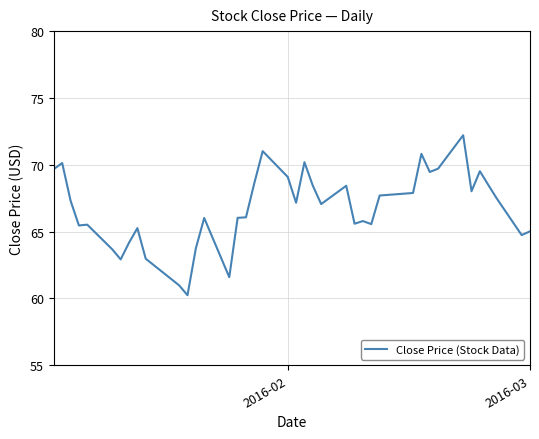

What is the difference between the maximum and minimum values?

12.0